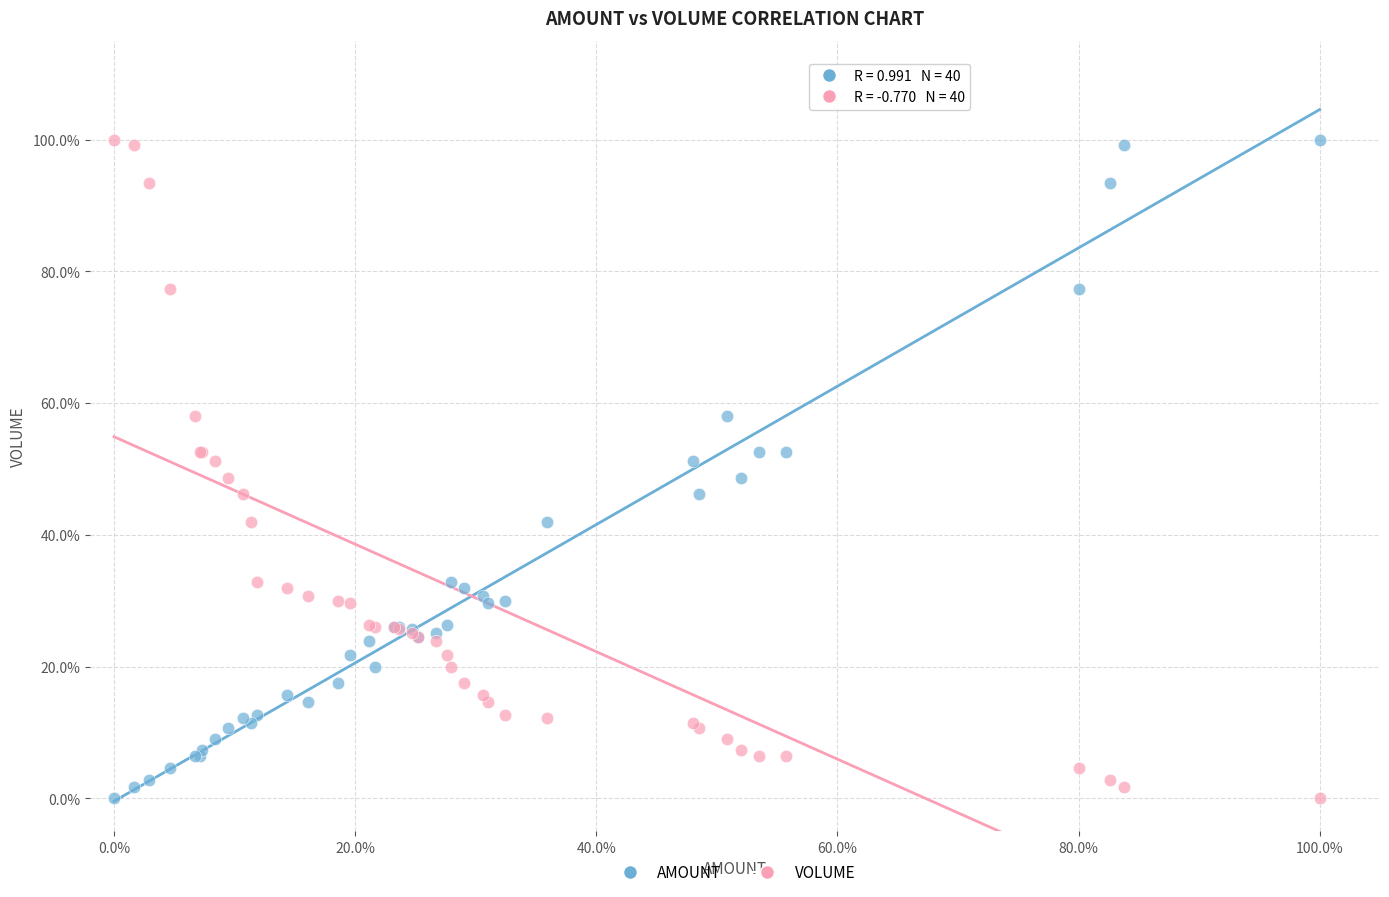

What are all the series names shown in the legend?

AMOUNT, VOLUME